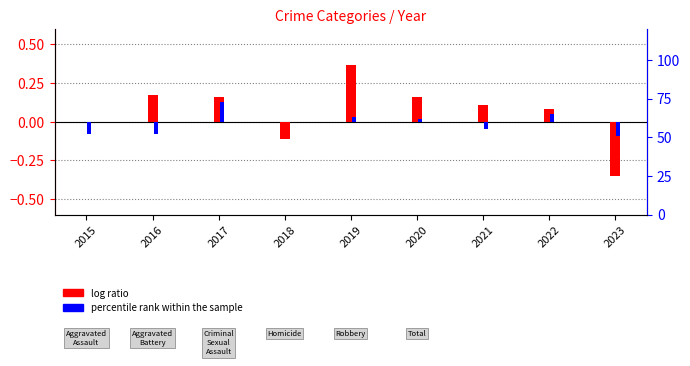

Which has a higher value, 2023 or 2015?

2015